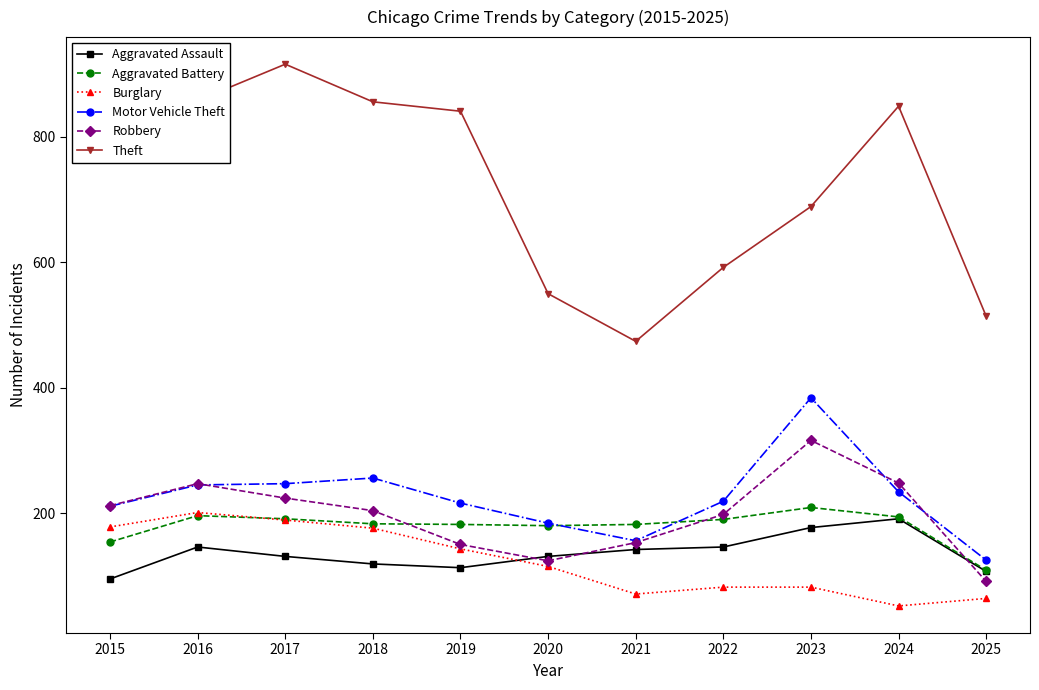

After their last crossing, which series has the higher values: Motor Vehicle Theft or Aggravated Battery?

Motor Vehicle Theft